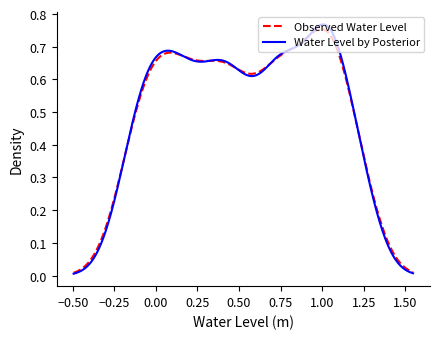

Which series has the largest range (max minus min)?

Water Level by Posterior